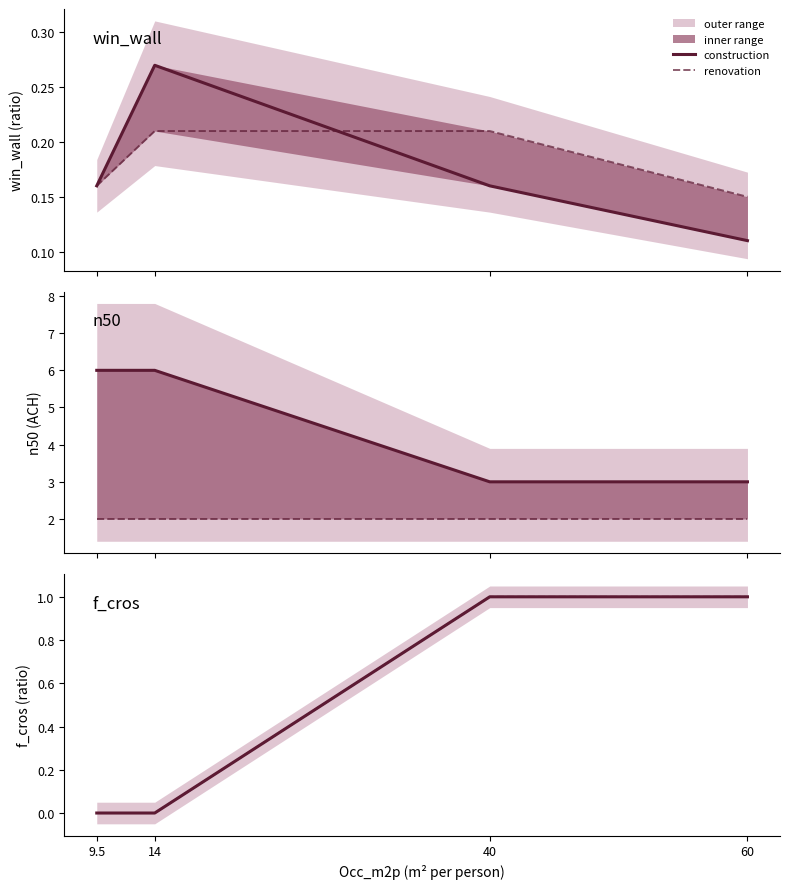

Between 9.5 and 40, which is larger?

40